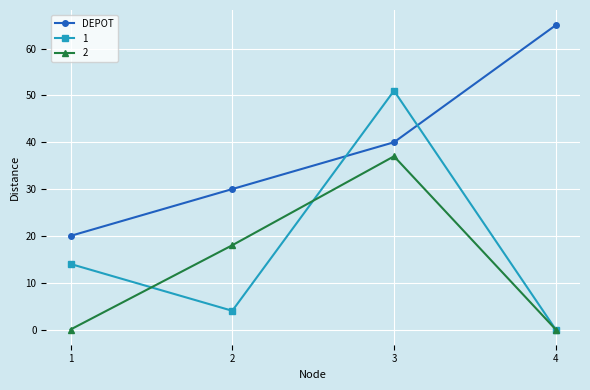

True or false: 2 and DEPOT intersect in this chart.

False